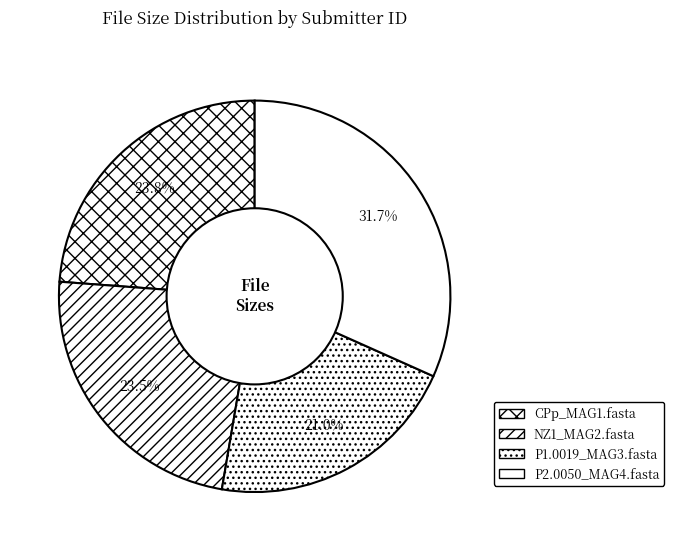

Count the number of slices in the pie.

4